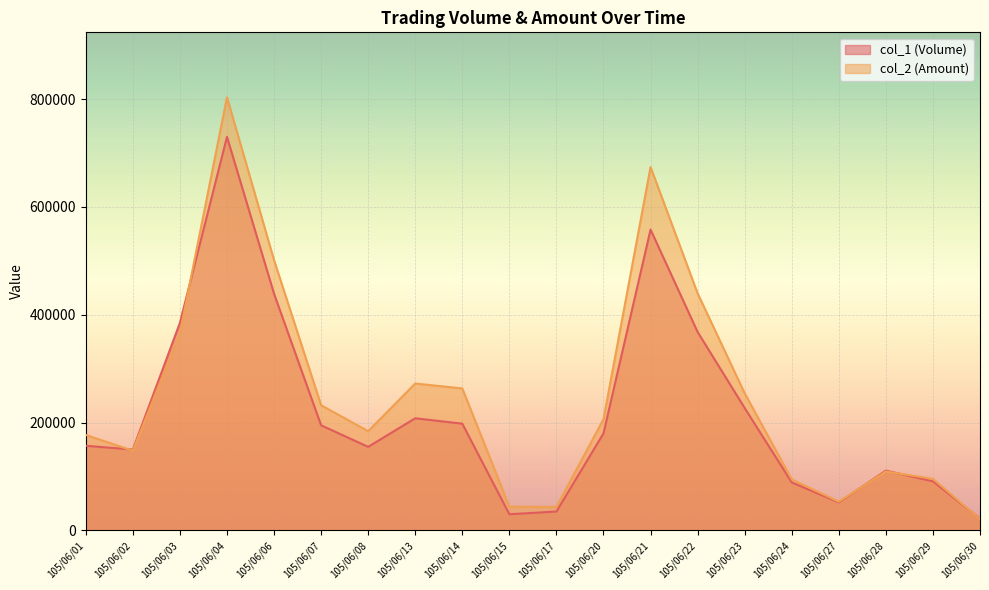

What is the sum of the col_1 (Volume) values at 105/06/21 and 105/06/13?

766000